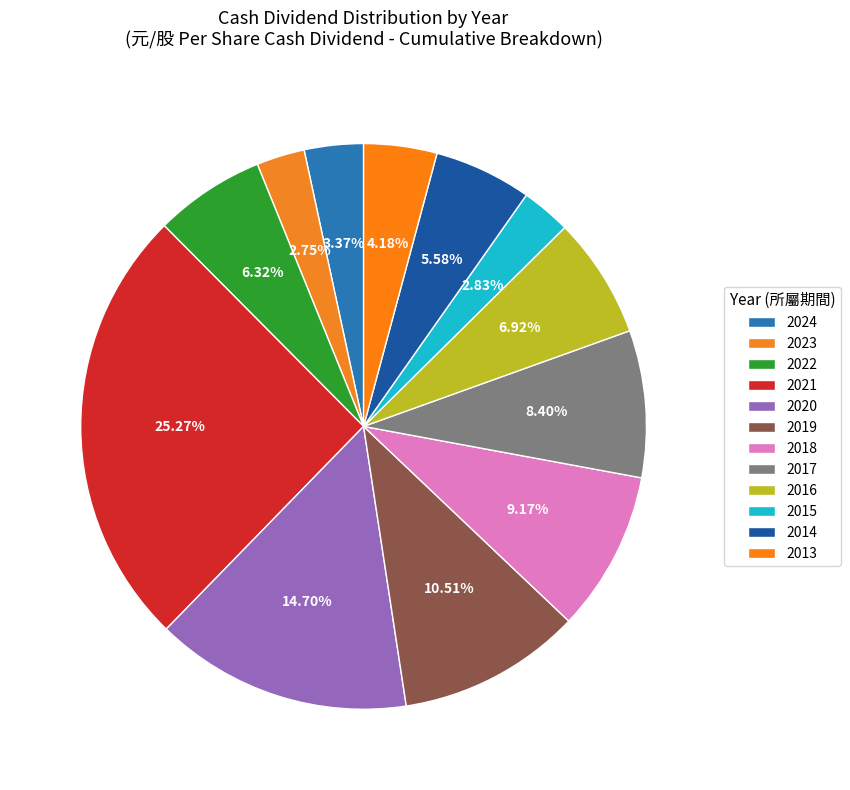

Rank the categories by value from lowest to highest.

2023, 2015, 2024, 2013, 2014, 2022, 2016, 2017, 2018, 2019, 2020, 2021